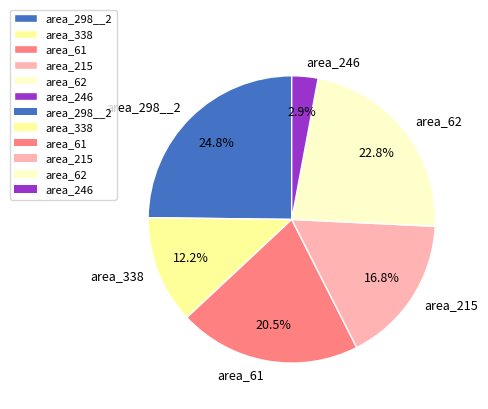

To the nearest percent, what is the difference between the area_61 and area_62 slice percentages?

2%